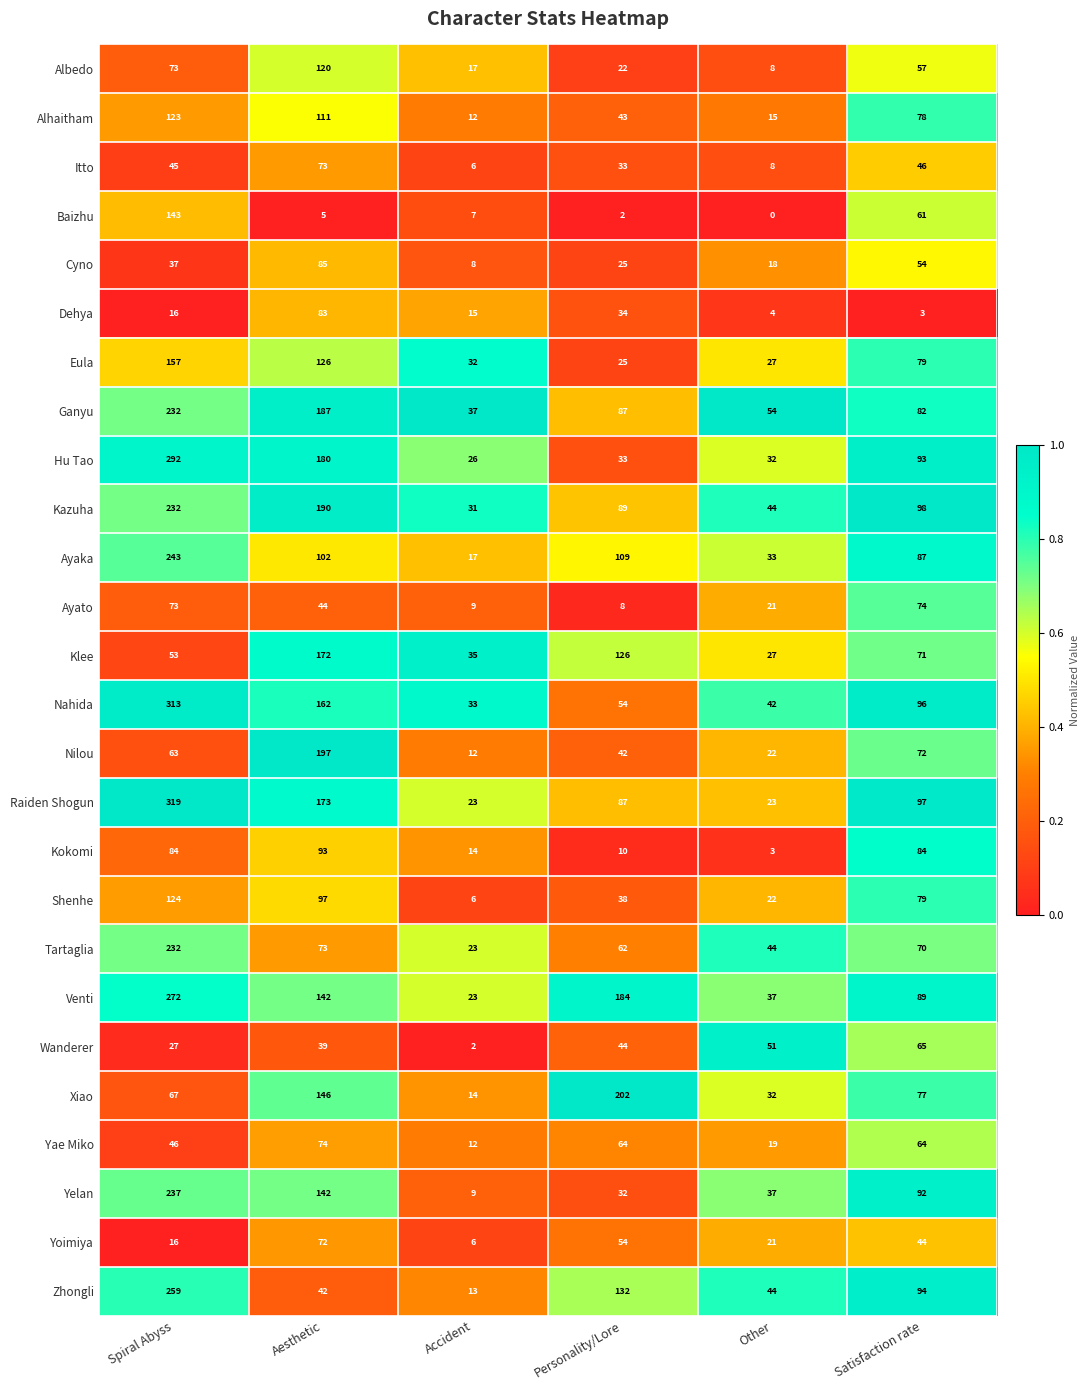

What is the difference between the highest and lowest values at Personality/Lore?

200